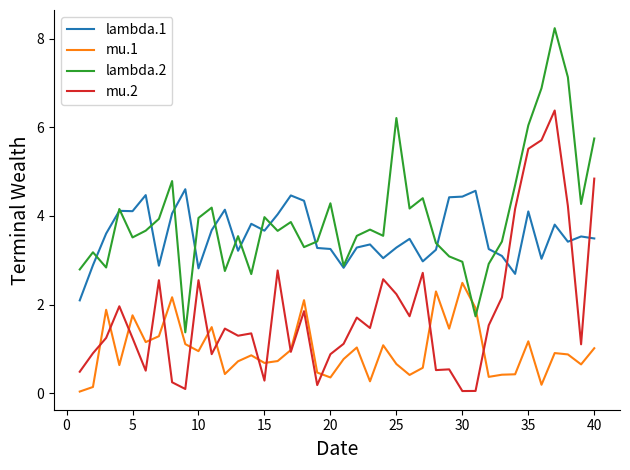

True or false: lambda.2 and mu.2 cross at least once.

False